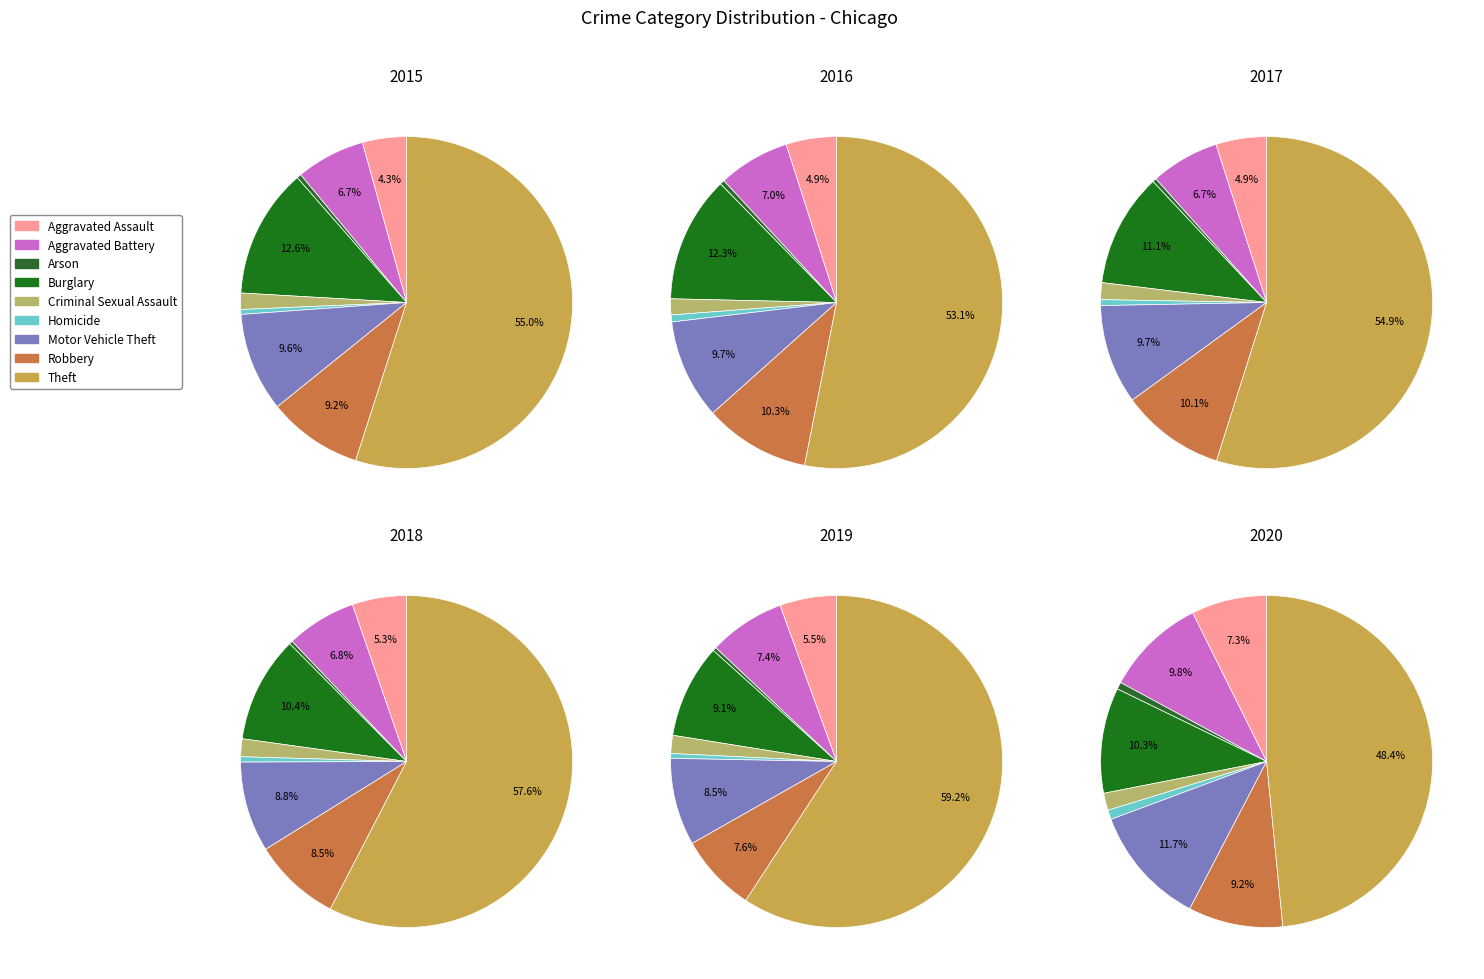

Is it true that Aggravated Battery is 20% of the pie?

False